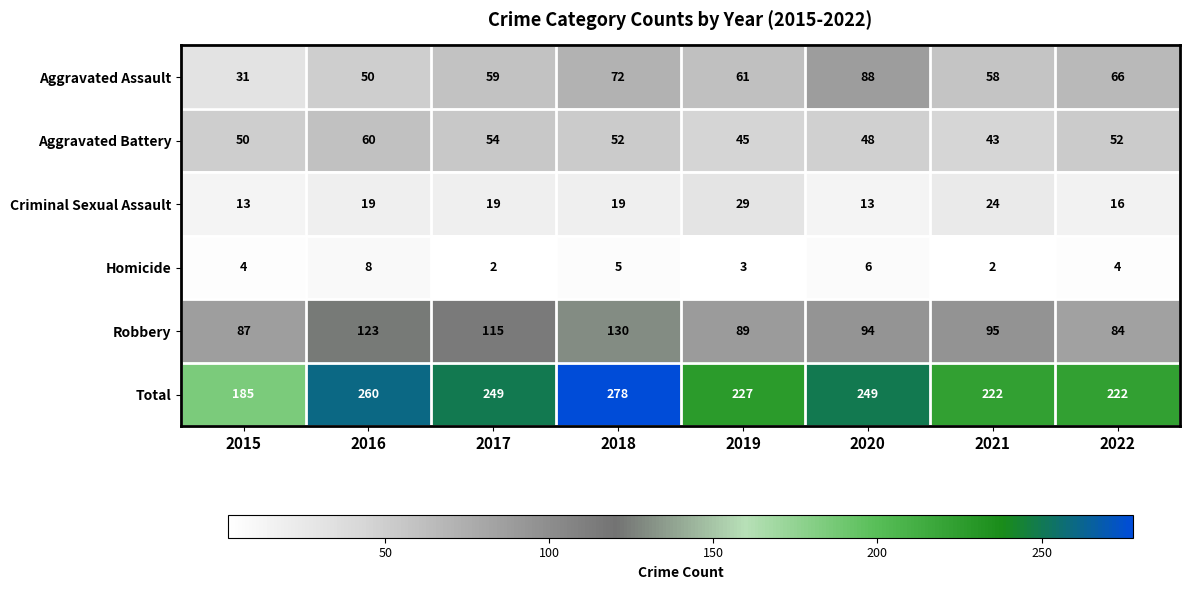

What value does the Homicide series have at 2018?

5